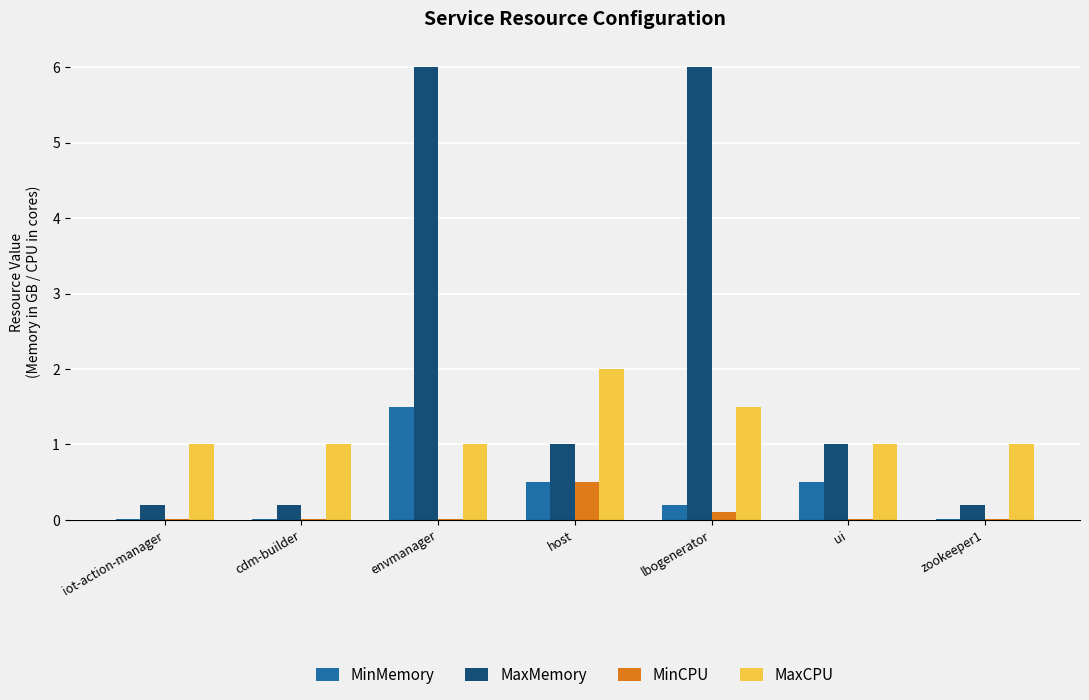

Which series has the largest total across all categories?

MaxMemory